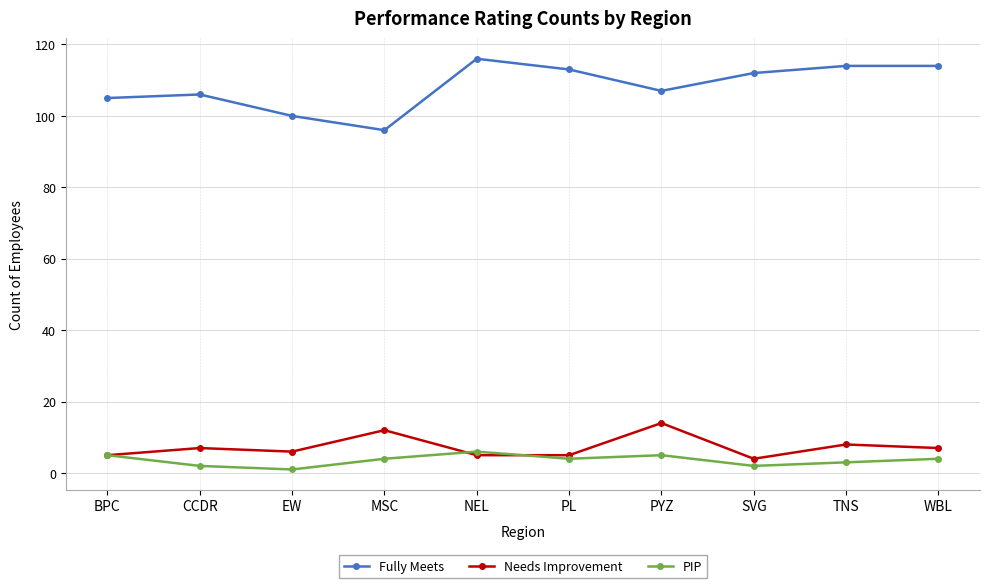

What is the total value across all series at PL?

122